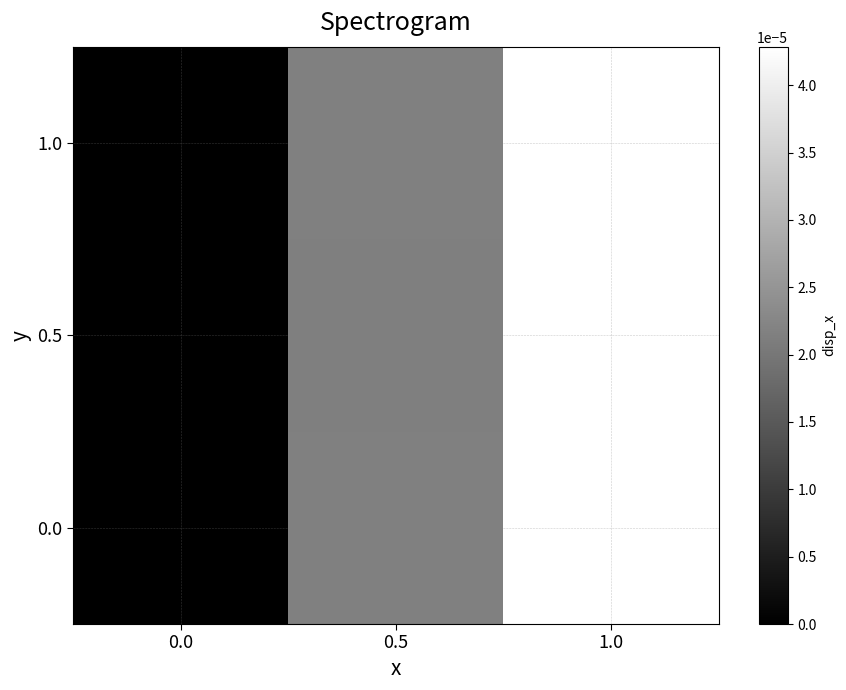

Rank the series at 1.0 from highest to lowest value.

0.5, 0.0, 1.0